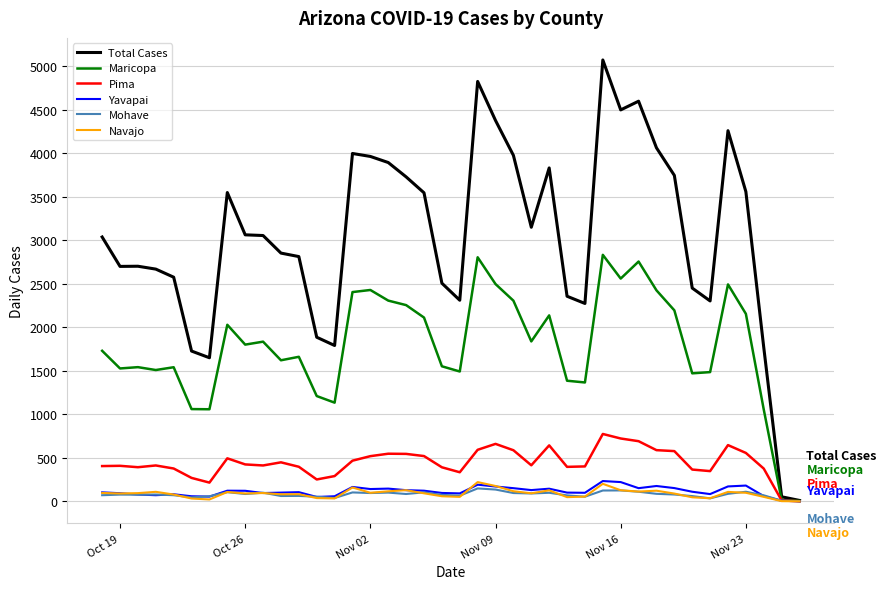

Which series has the largest range (max minus min)?

Total Cases